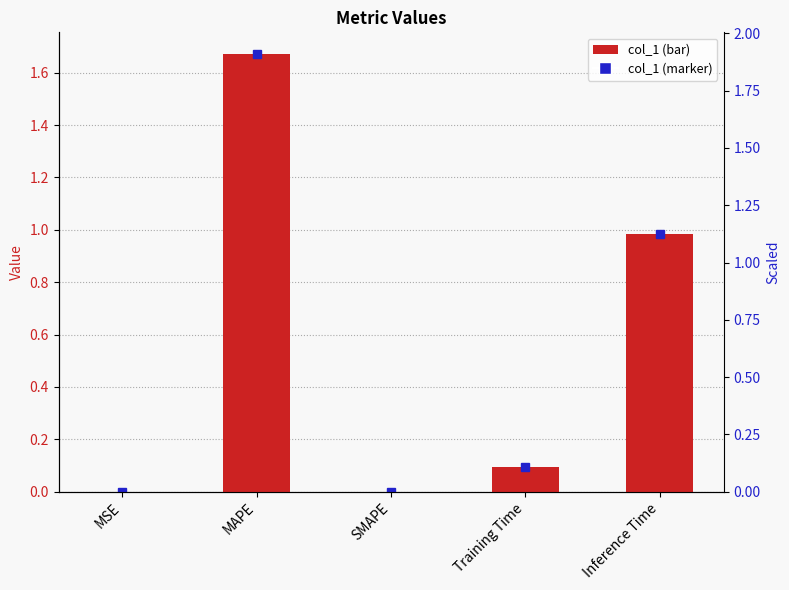

Is it true that the value at MAPE is 1.7?

True